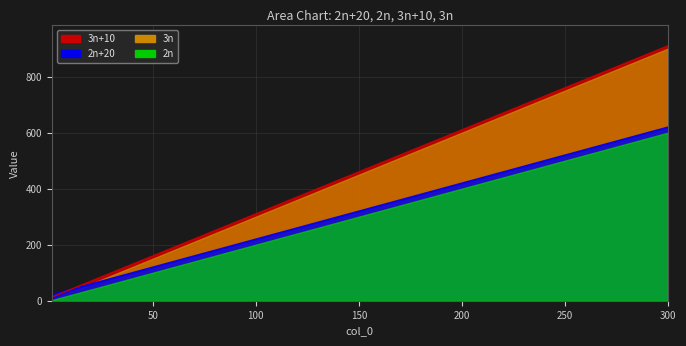

The value of 2n+20 at 100 is 358. True or false?

False